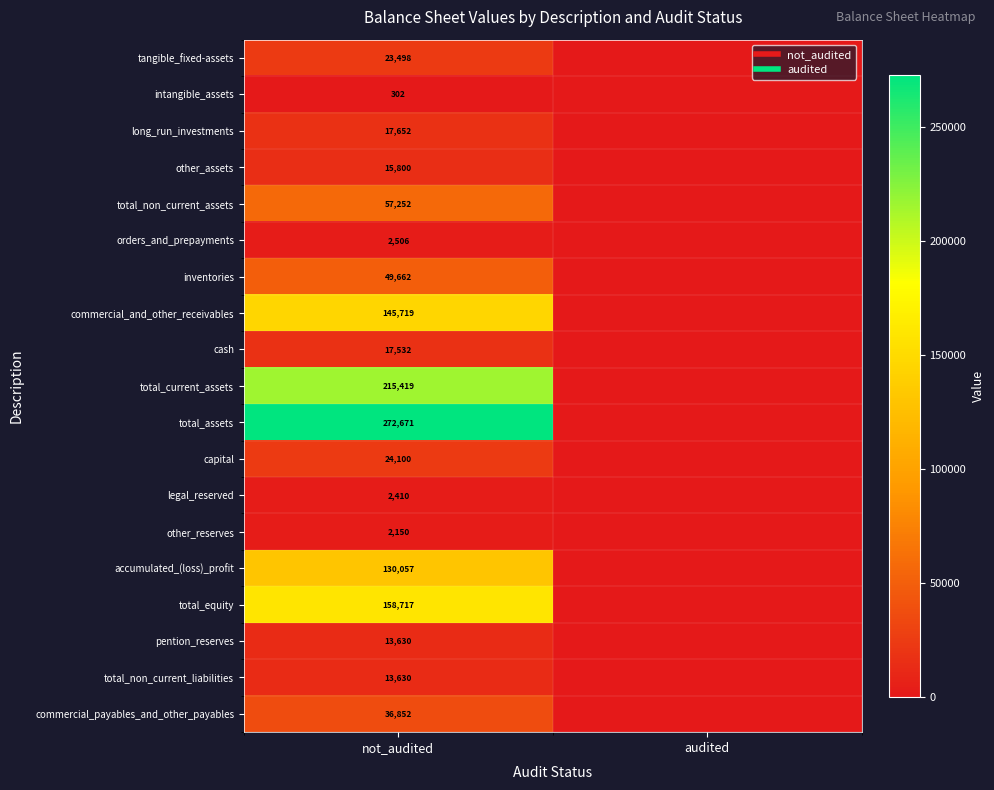

What is the average value of the commercial_payables_and_other_payables series?

18426